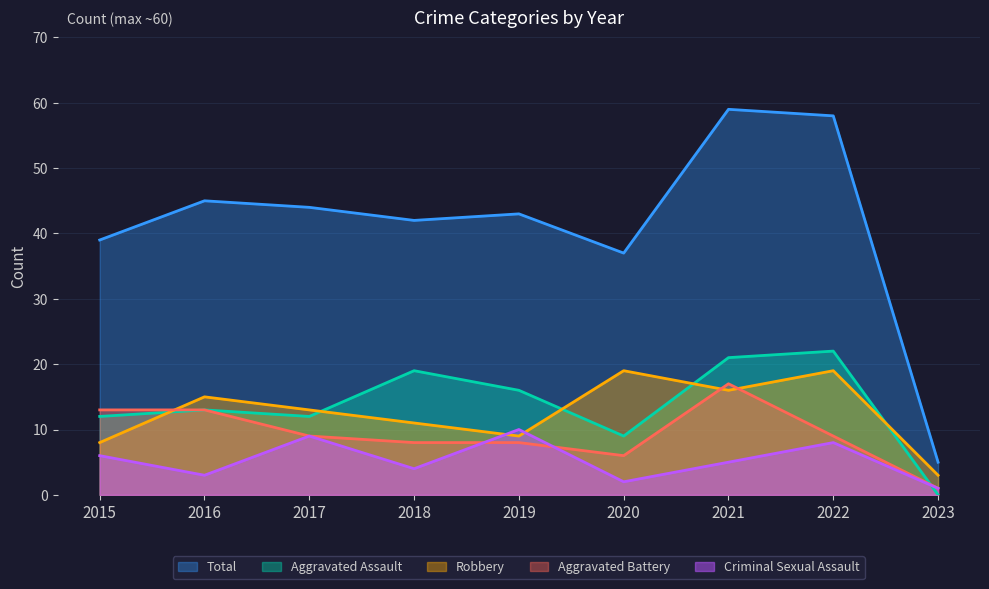

What is the lowest value of the Robbery series?

3